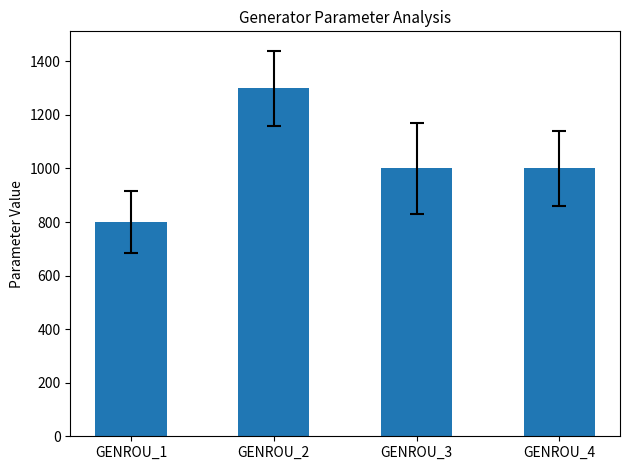

How many distinct data groups are displayed?

1